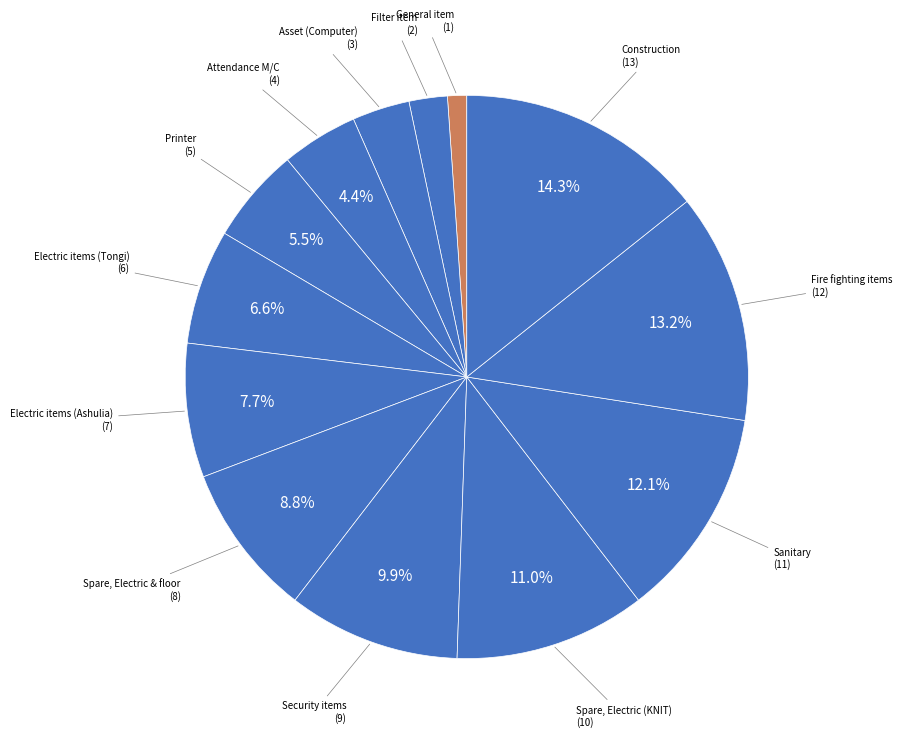

How many slices are in this pie chart?

13